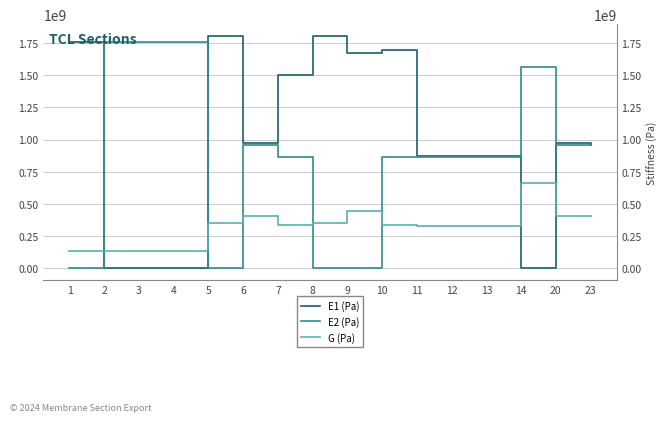

What is the value of the G (Pa) point at the 1st from the left?

135768162.9